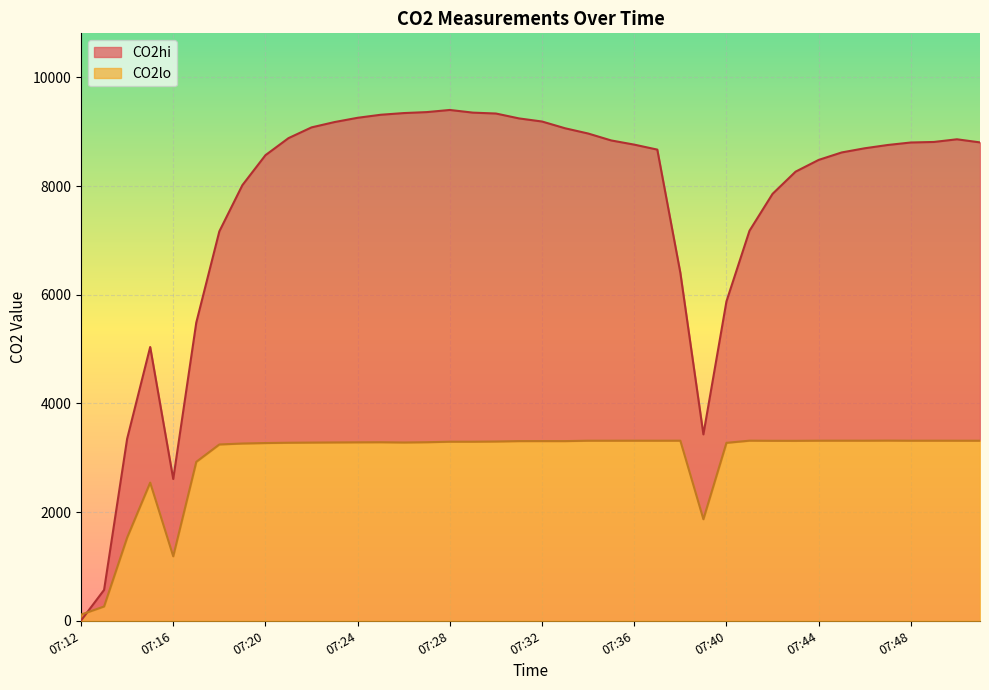

Where does the CO2hi series first go above 8762?

07:21